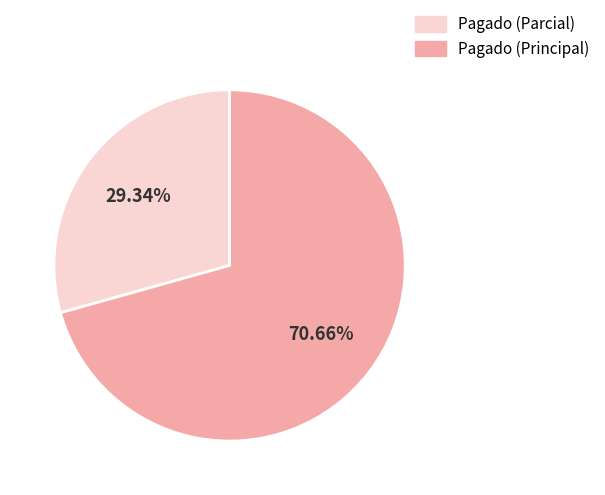

Is there a majority slice in this chart?

Yes